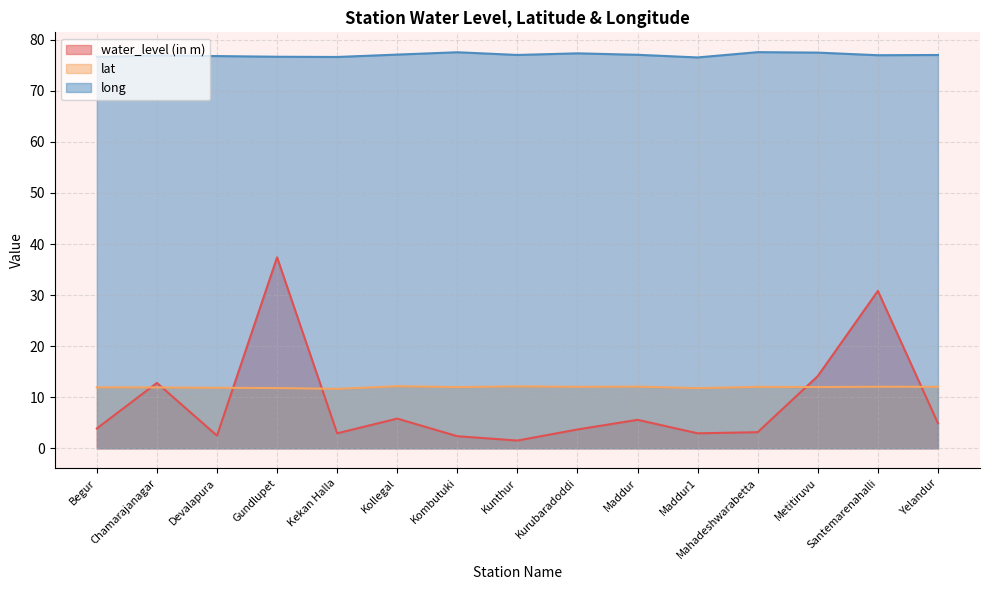

Is it true that water_level (in m) equals 5.3 at Maddur1?

False